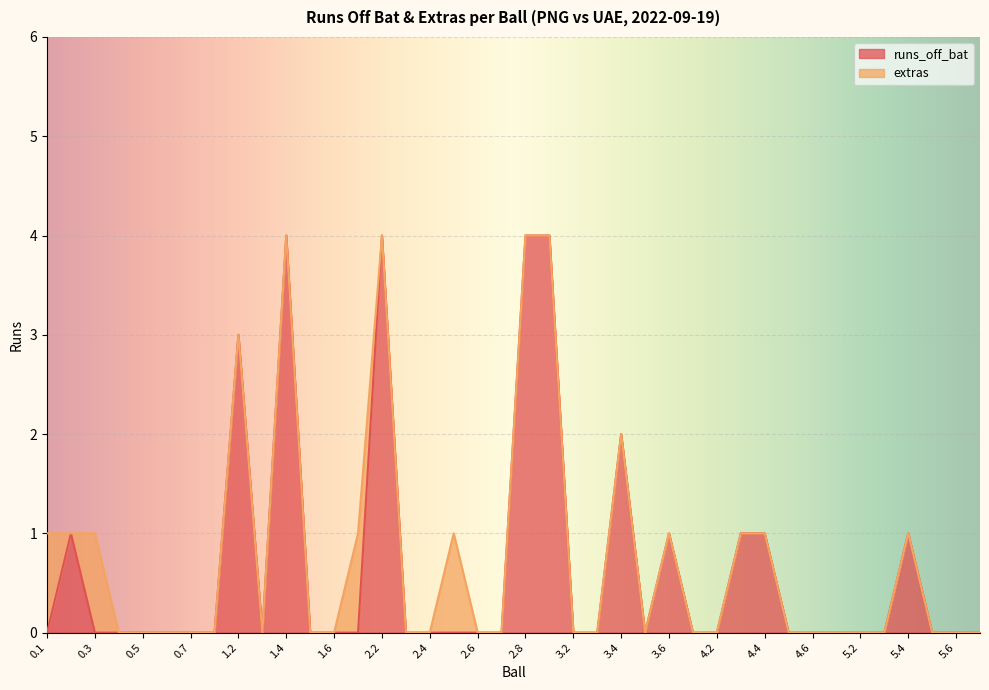

At which category does the data reach its first local valley?

1.3